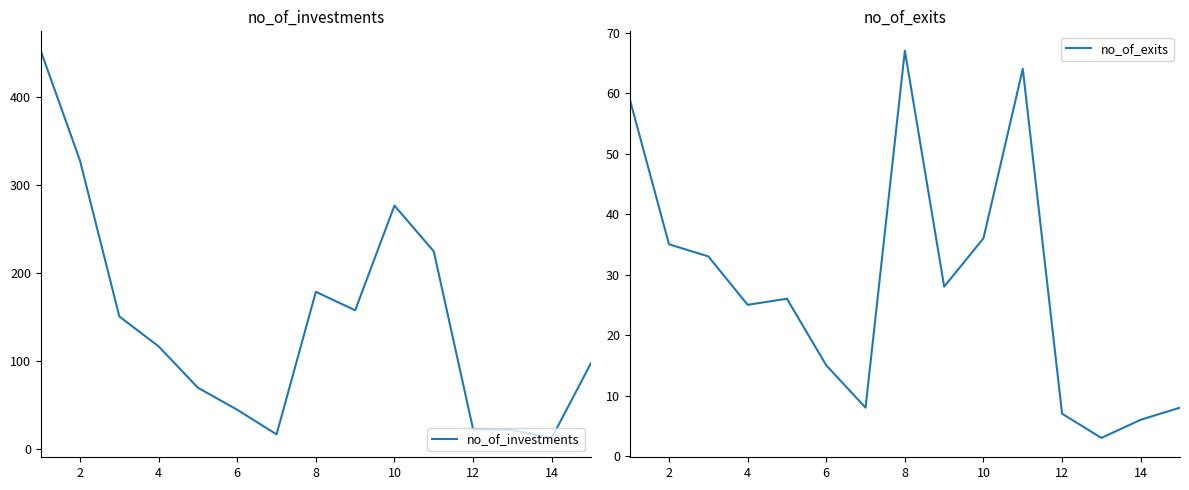

What is the highest value of the no_of_investments series?

453